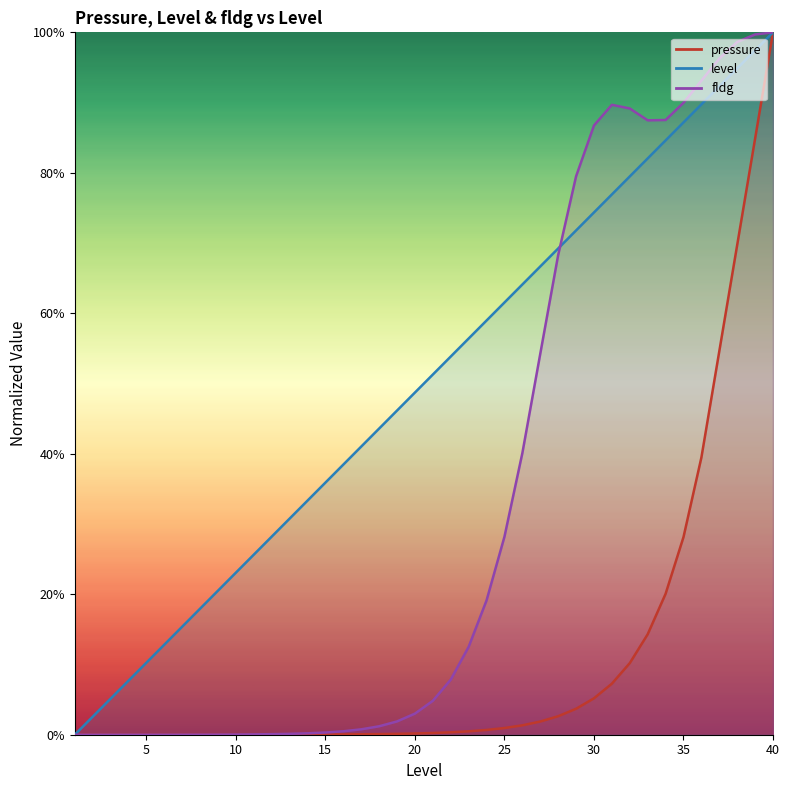

At how many categories does at least one series exceed 0?

39